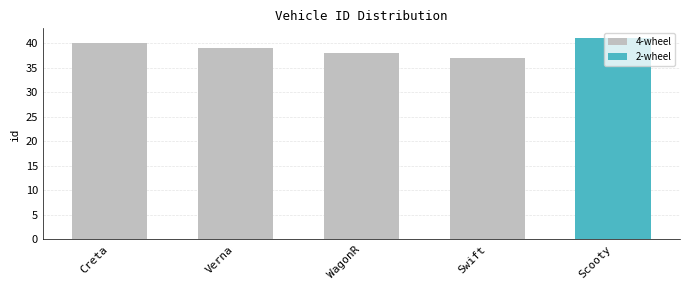

What is the smallest value displayed?

37